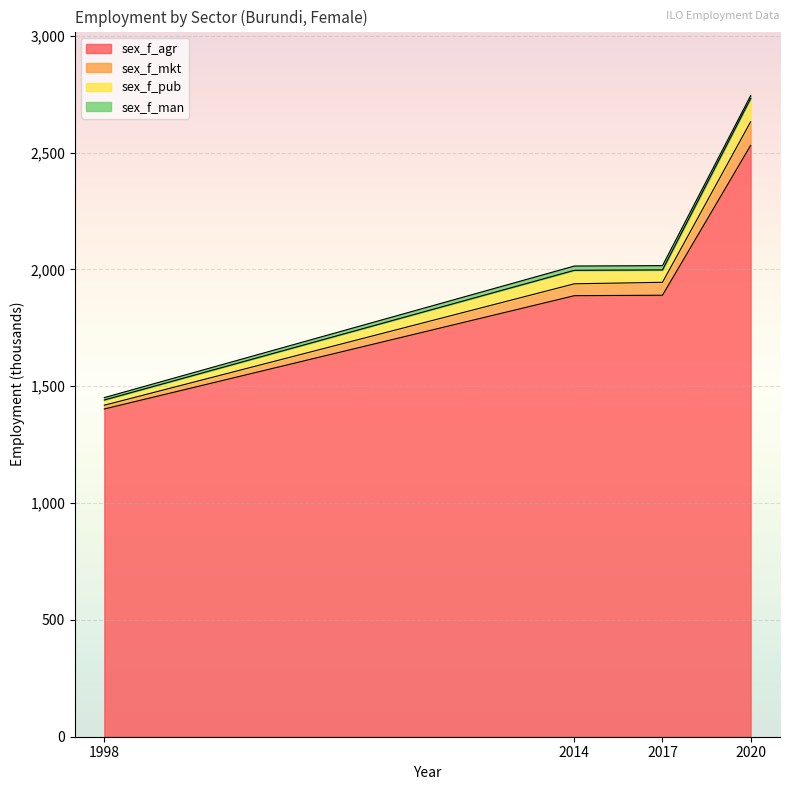

How many lines are shown in the chart?

4